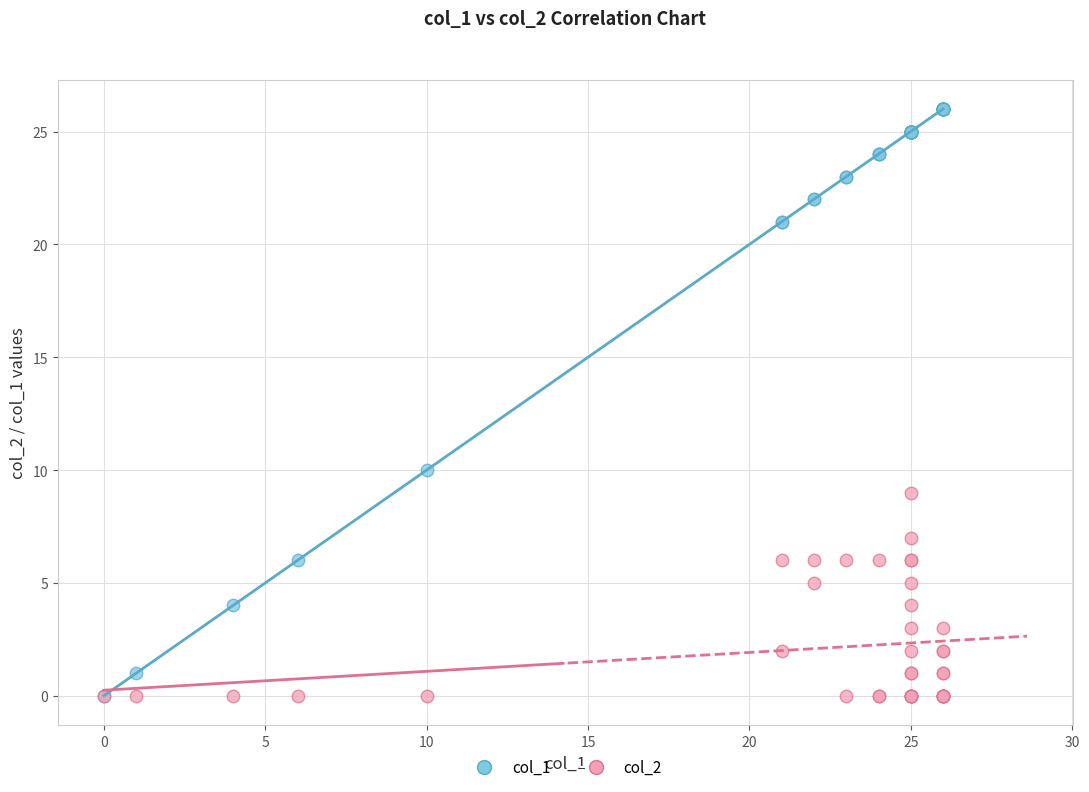

Across all series, what Y value is closest to 13?

10